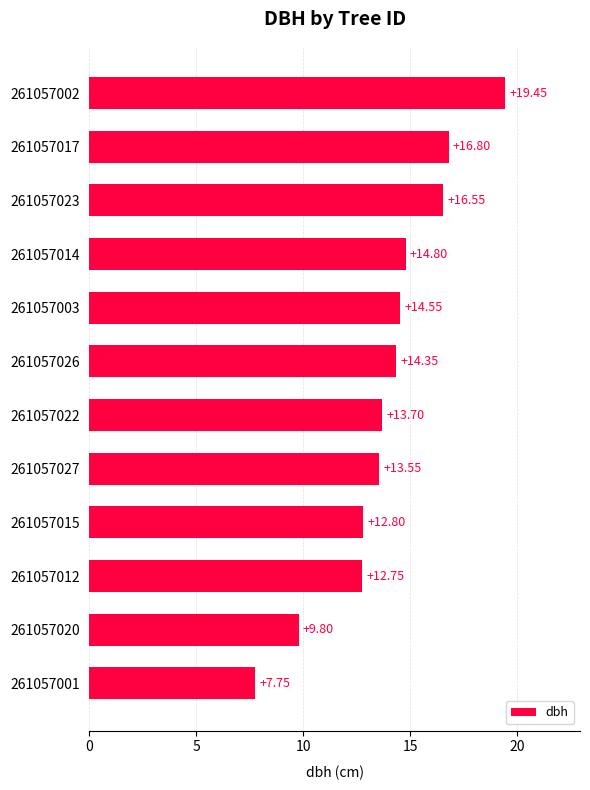

What is the sum of the values at 261057015 and 261057022?

26.5